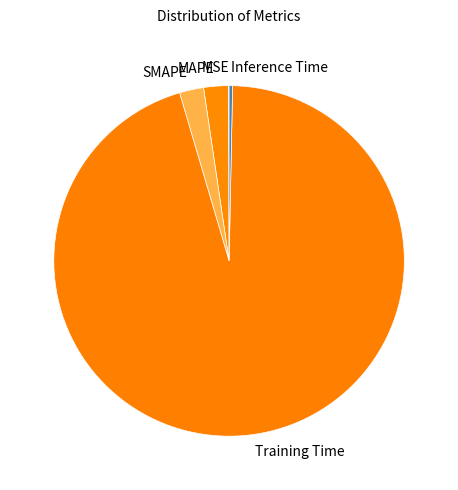

The Training Time slice represents 80% of the pie. True or false?

False